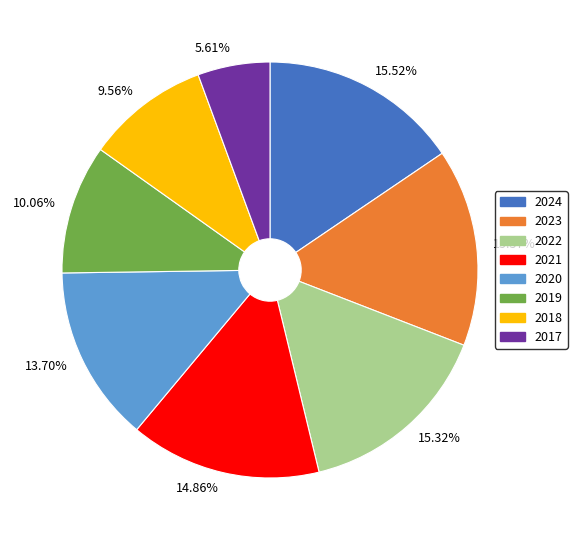

Does 2019 account for over 50% of the chart?

No